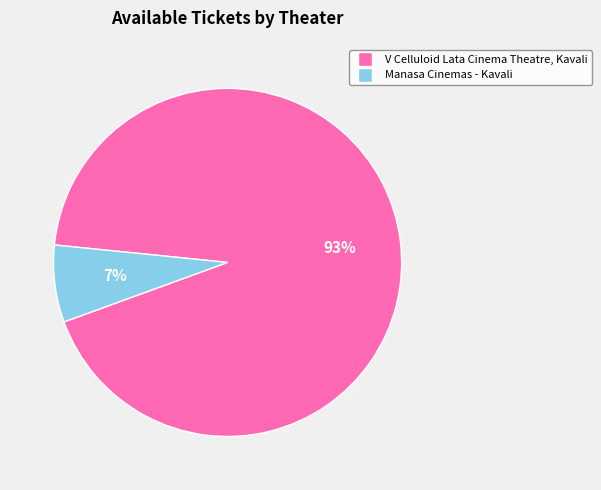

To the nearest percent, what portion does Manasa Cinemas - Kavali represent?

7%